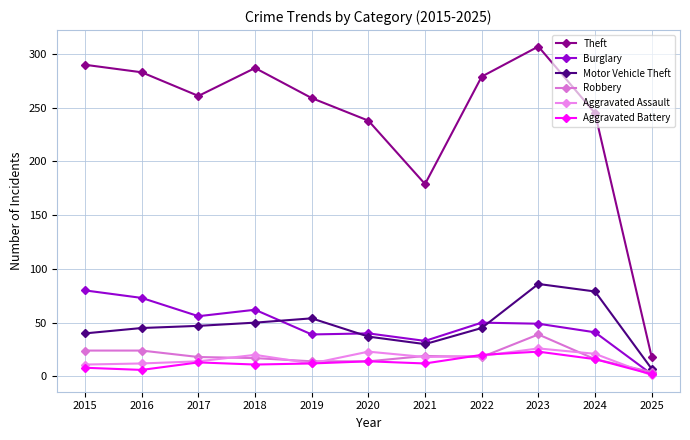

At 2024, list the series in order from smallest to largest.

Robbery, Aggravated Battery, Aggravated Assault, Burglary, Motor Vehicle Theft, Theft